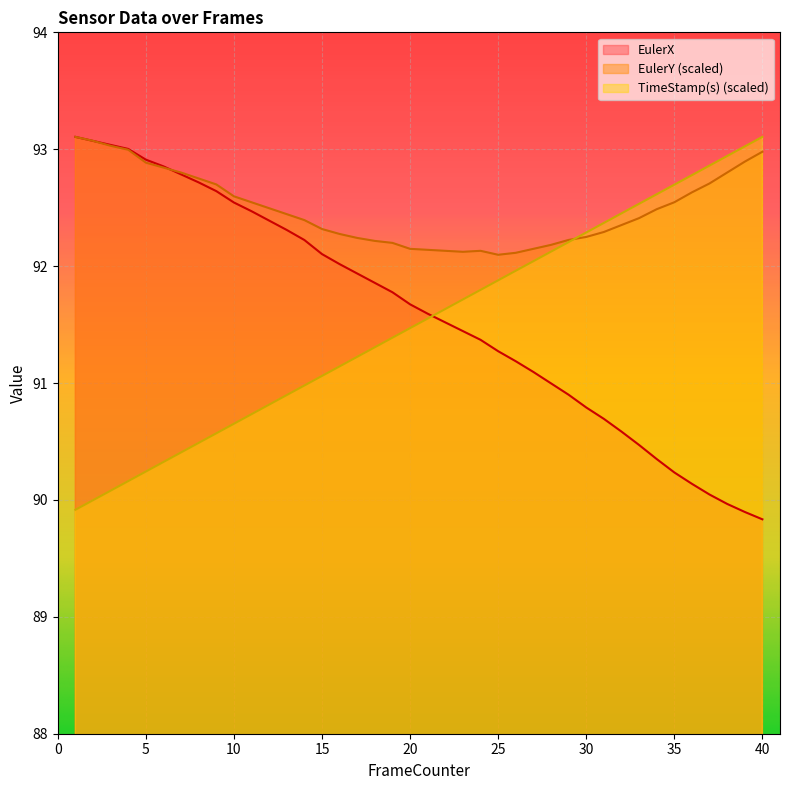

What is the minimum value shown in the chart?

89.8